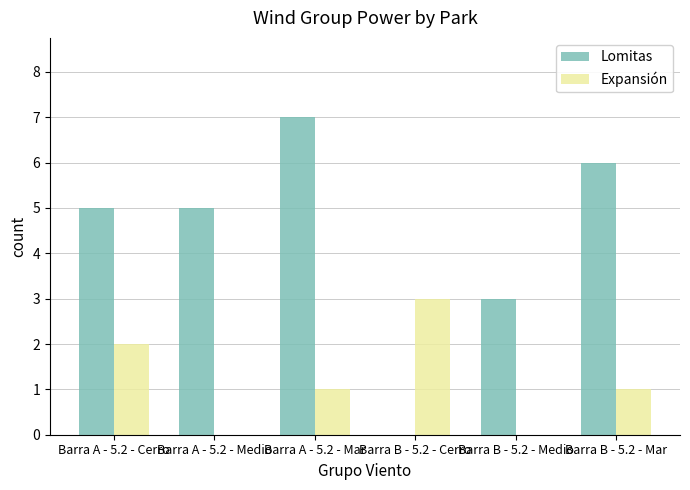

What is the greatest value displayed?

7